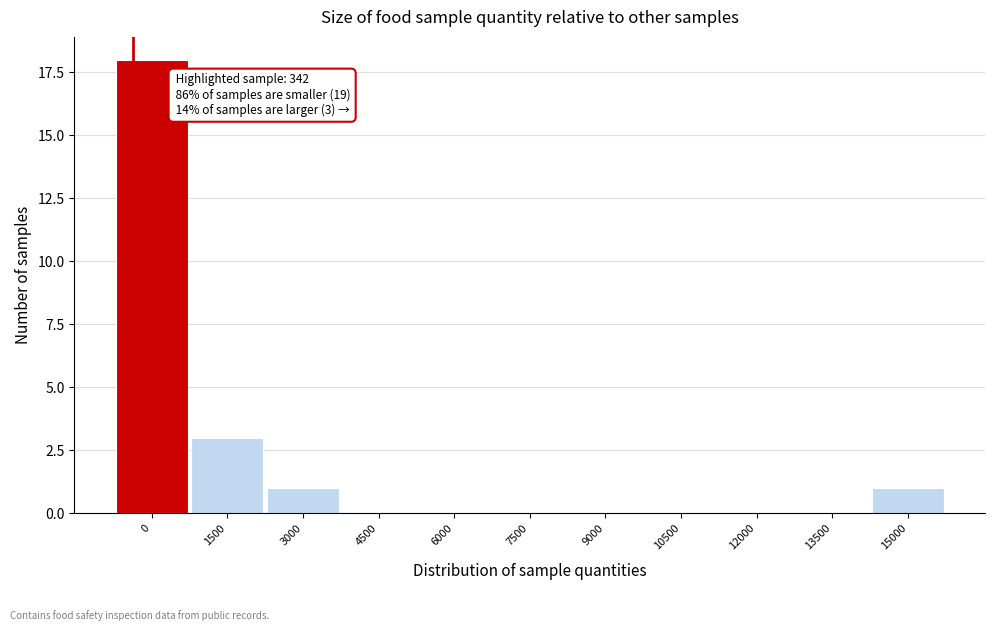

Reading left to right, extract all data points from this chart.

0=18	1500=3	3000=1	4500=0	6000=0	7500=0	9000=0	10500=0	12000=0	13500=0	15000=1